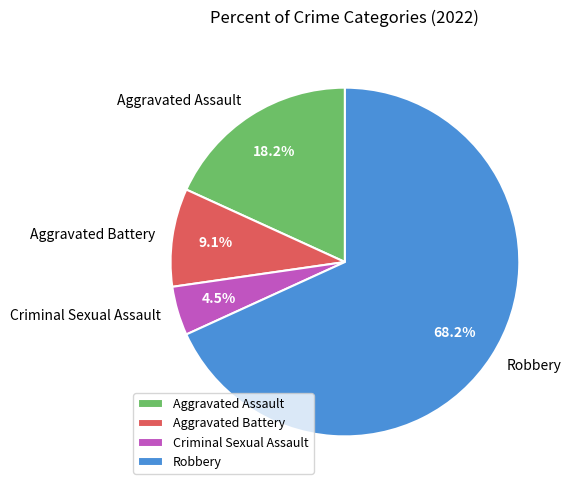

Which has a higher value, Criminal Sexual Assault or Robbery?

Robbery